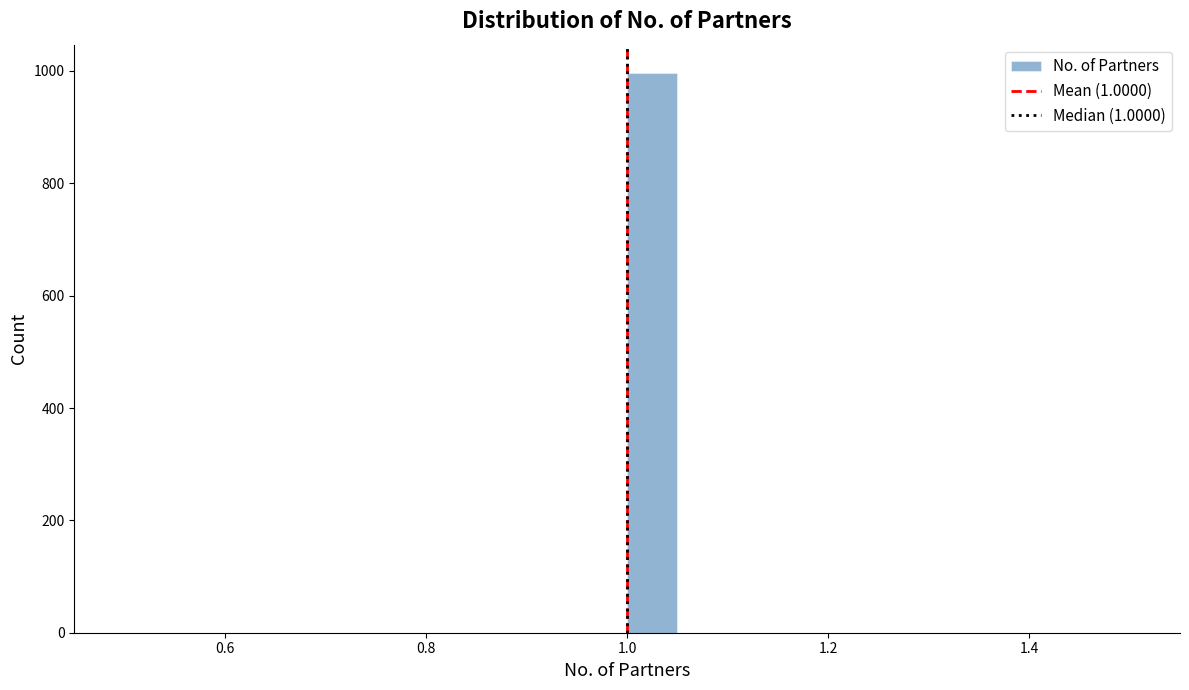

Around what value on the x-axis is the tallest bar? Give the approximate position of its centre, as read against the axis.

1.02